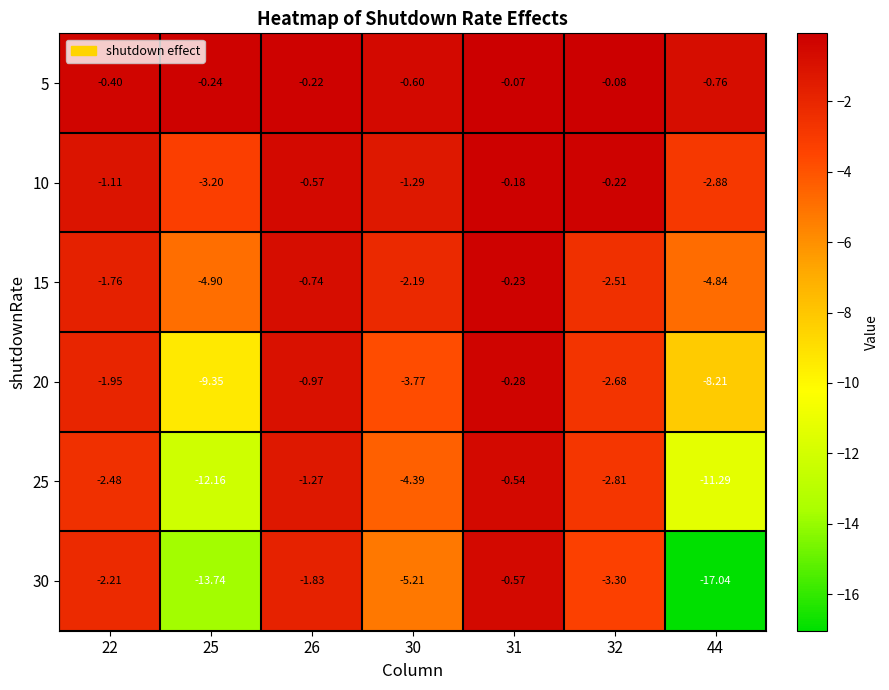

Is the value of 5 at 44 greater than the value of 20 at 32?

Yes